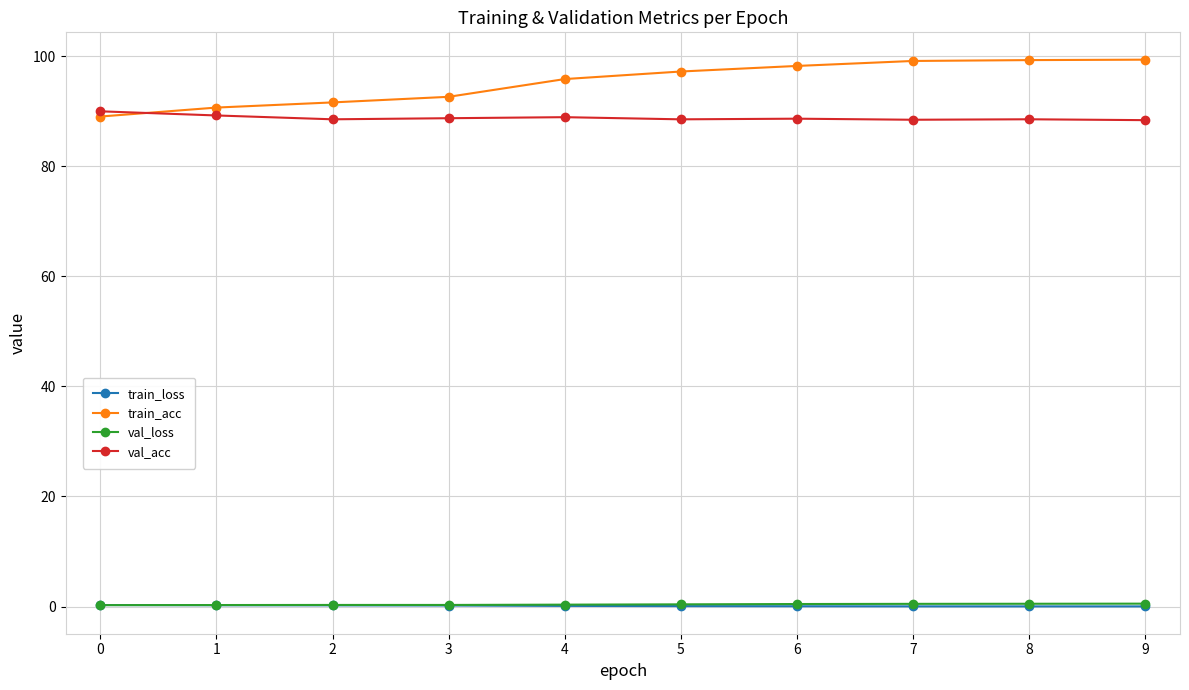

What is the difference between the maximum and minimum values in the train_acc series?

10.3